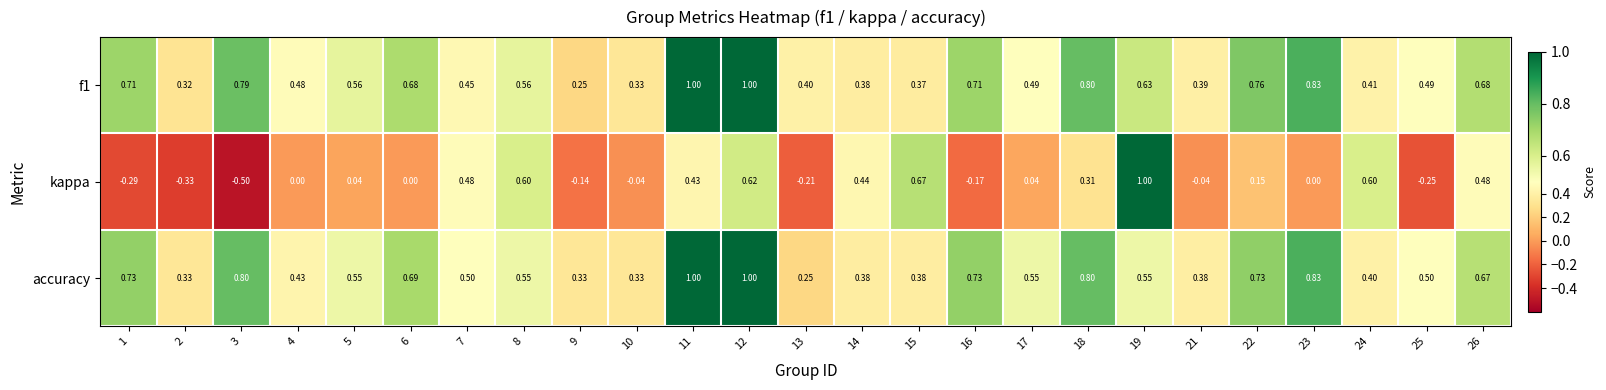

Which series changed the most between 1 and 24?

kappa